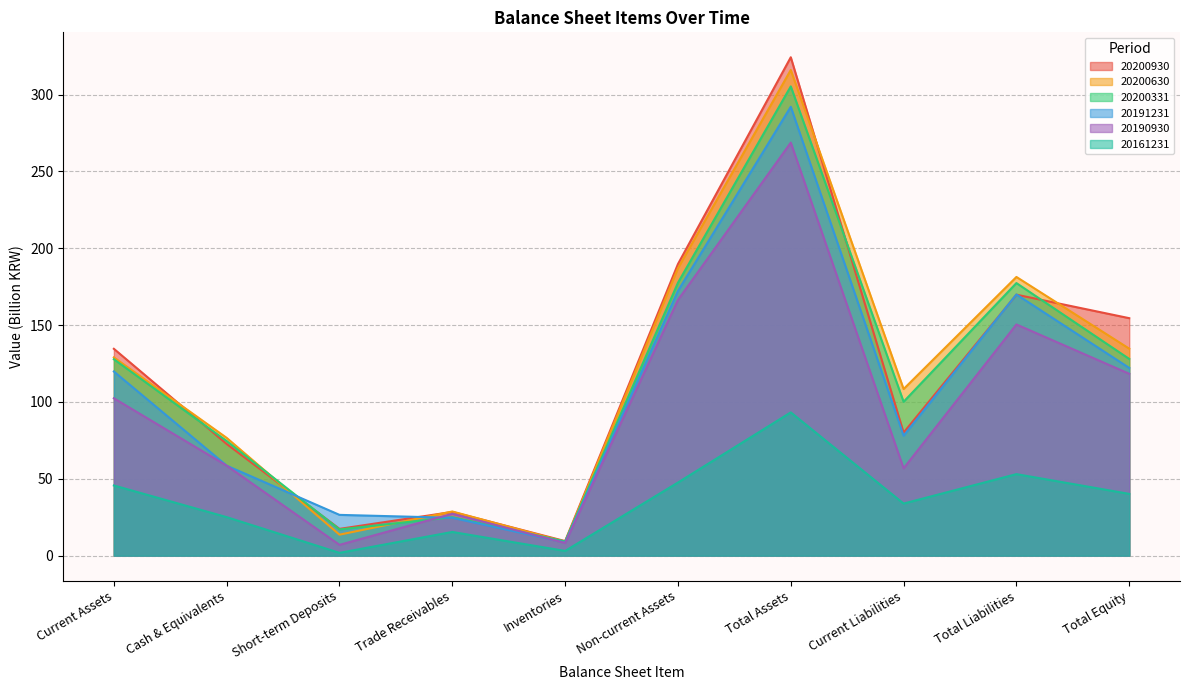

How many lines are shown in the chart?

6